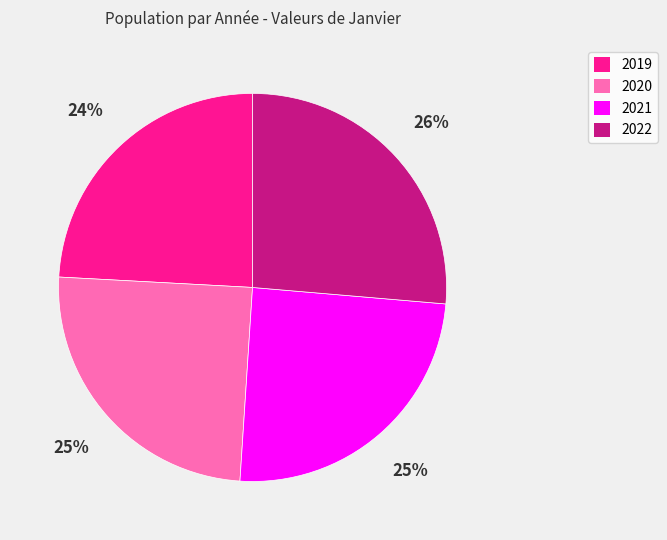

Count the number of slices in the pie.

4